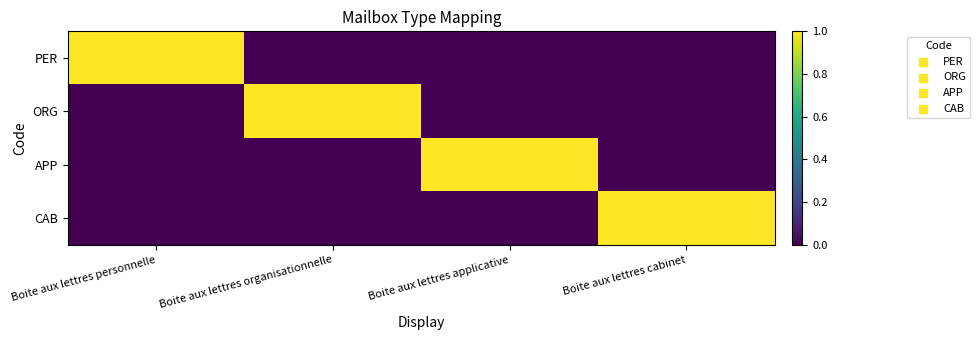

Which series has the widest spread of values?

PER